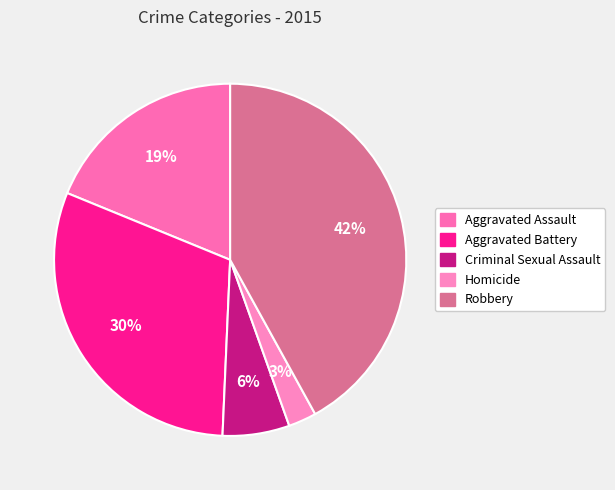

Do Aggravated Battery and Aggravated Assault together represent more than half of the pie?

No